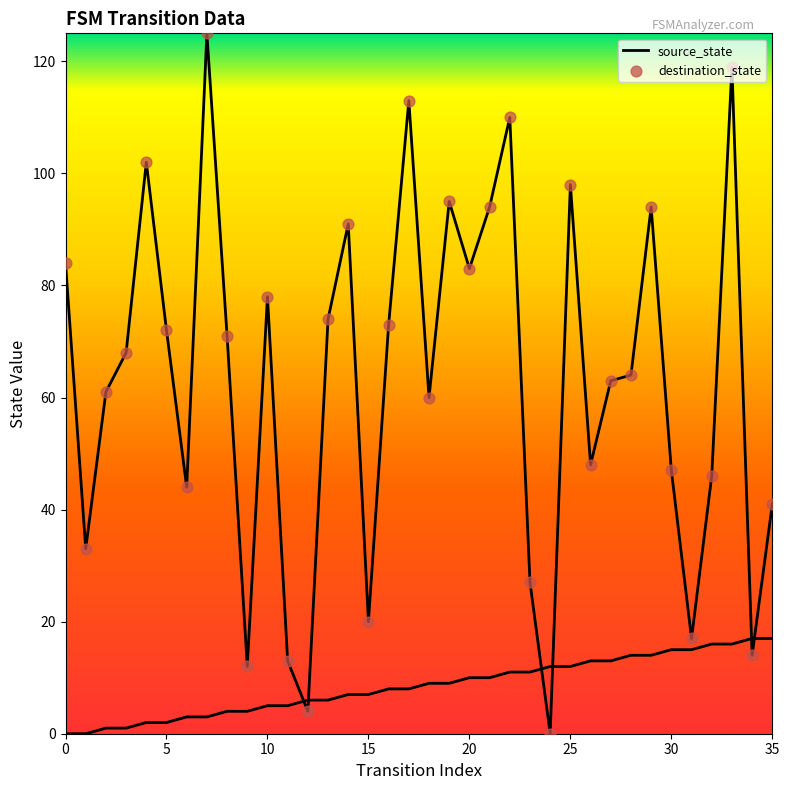

Is the value of destination_state at 25 greater than the value of source_state at 15?

Yes